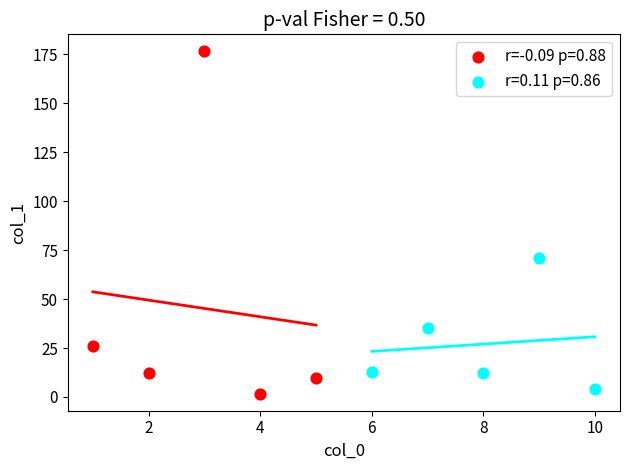

Which series contains the highest Y value?

r=-0.09 p=0.88